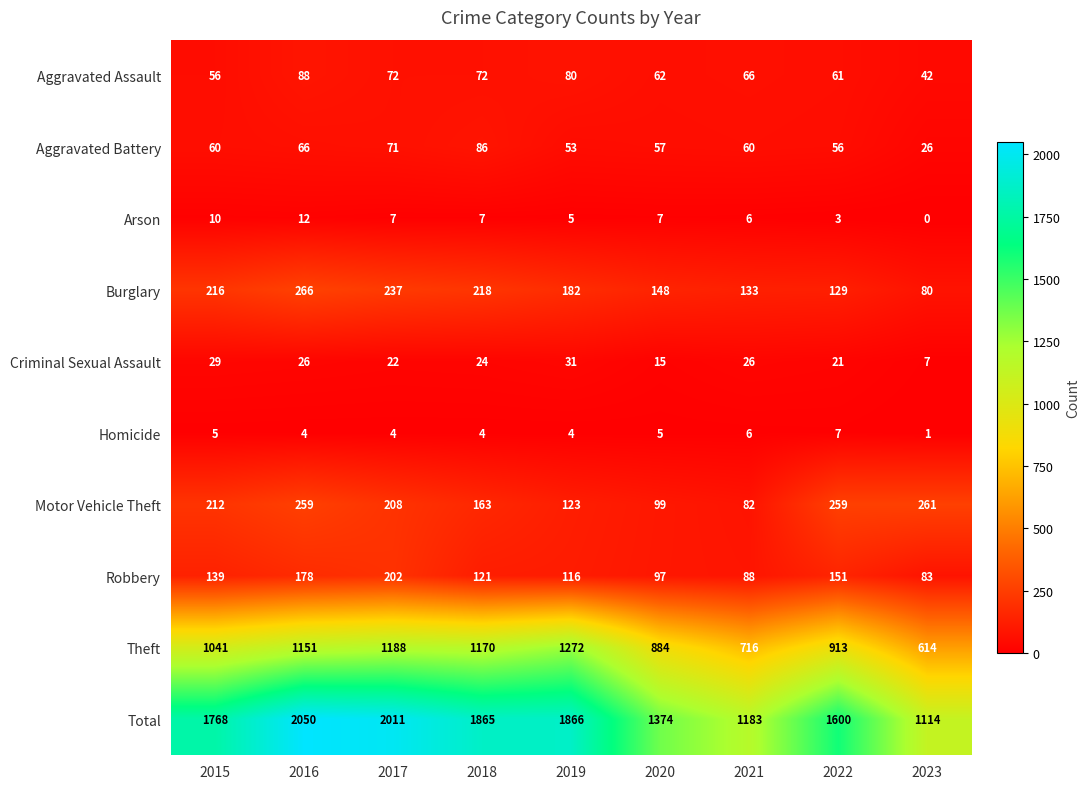

How many categories are shown in the chart?

9